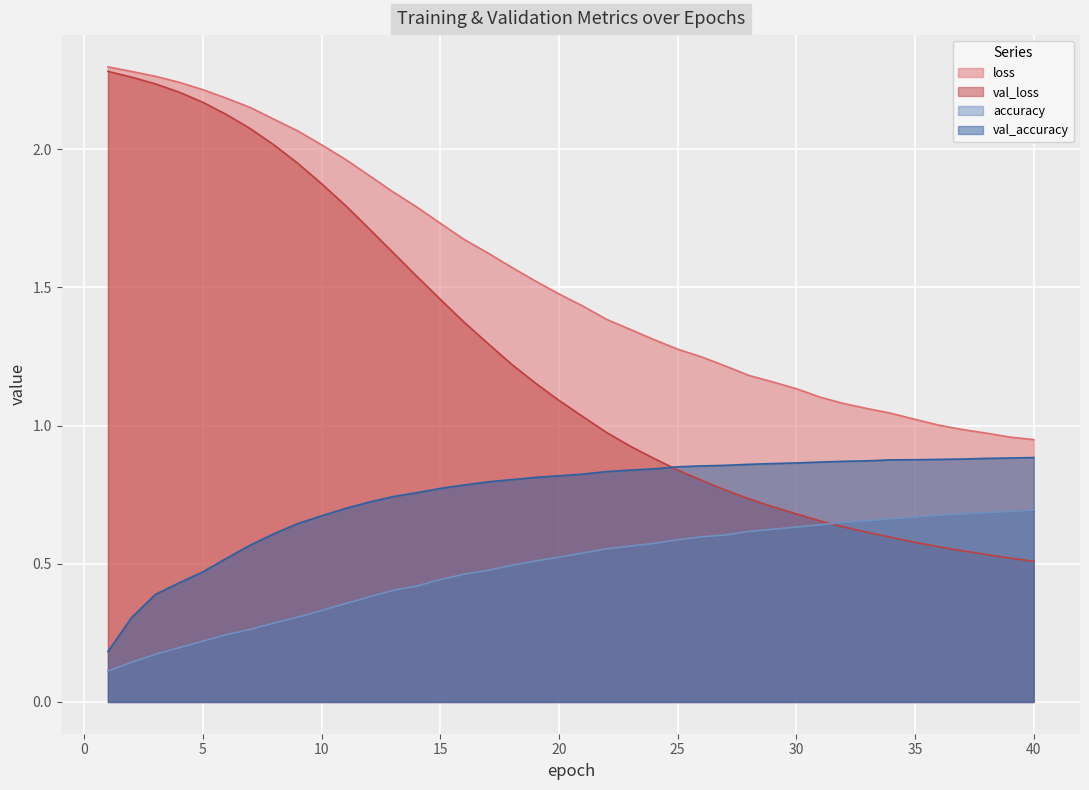

Reading left to right, list all the values displayed in this chart.

loss: 2.3	2.3	2.3	2.2	2.2	2.2	2.2	2.1	2.1	2.0	2.0	1.9	1.8	1.8	1.7	1.7	1.6	1.6	1.5	1.5	1.4	1.4	1.3	1.3	1.3	1.2	1.2	1.2	1.2	1.1	1.1	1.1	1.1	1.0	1.0	1.0	1.0	1.0	1.0	0.9
val_loss: 2.3	2.3	2.2	2.2	2.2	2.1	2.1	2.0	1.9	1.9	1.8	1.7	1.6	1.5	1.5	1.4	1.3	1.2	1.2	1.1	1.0	1.0	0.9	0.9	0.8	0.8	0.8	0.7	0.7	0.7	0.7	0.6	0.6	0.6	0.6	0.6	0.5	0.5	0.5	0.5
accuracy: 0.1	0.1	0.2	0.2	0.2	0.2	0.3	0.3	0.3	0.3	0.4	0.4	0.4	0.4	0.4	0.5	0.5	0.5	0.5	0.5	0.5	0.6	0.6	0.6	0.6	0.6	0.6	0.6	0.6	0.6	0.6	0.7	0.7	0.7	0.7	0.7	0.7	0.7	0.7	0.7
val_accuracy: 0.2	0.3	0.4	0.4	0.5	0.5	0.6	0.6	0.6	0.7	0.7	0.7	0.7	0.8	0.8	0.8	0.8	0.8	0.8	0.8	0.8	0.8	0.8	0.8	0.9	0.9	0.9	0.9	0.9	0.9	0.9	0.9	0.9	0.9	0.9	0.9	0.9	0.9	0.9	0.9